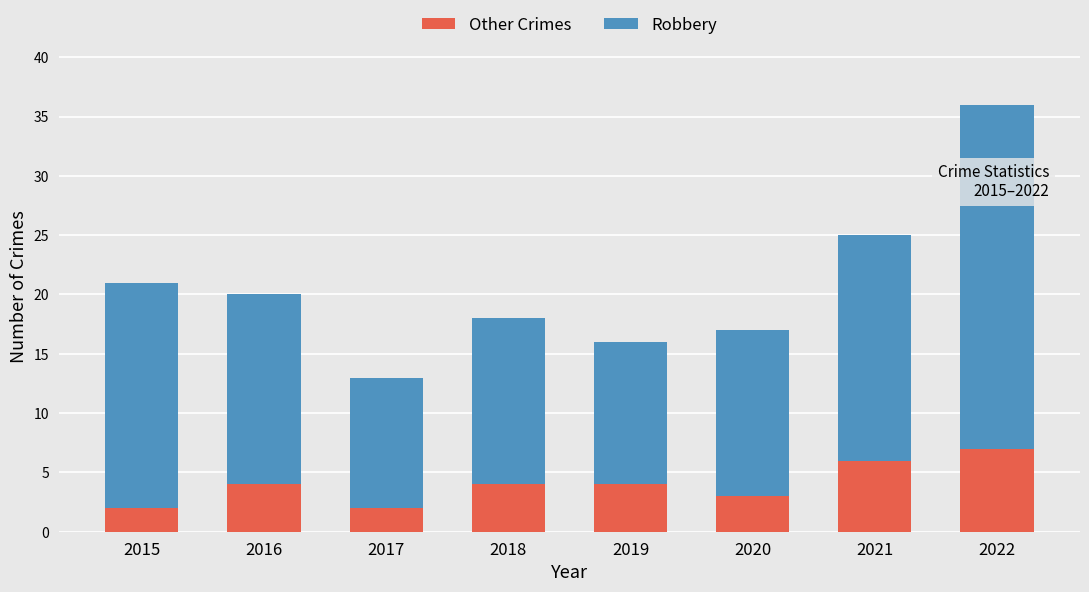

Count the Other Crimes values in the range 3 to 6.

5